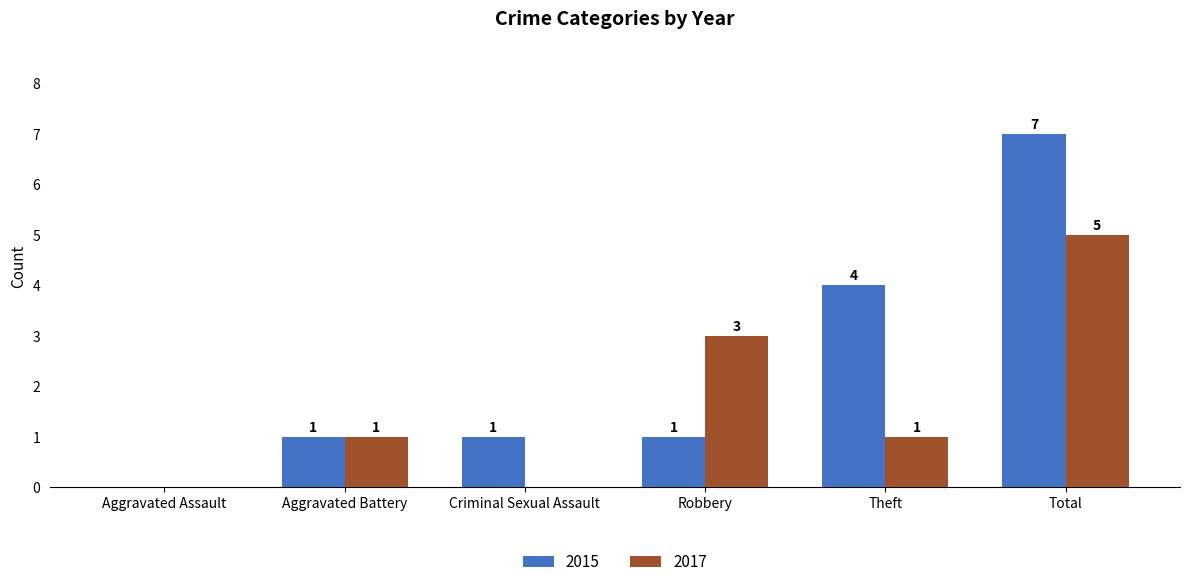

Reading left to right, extract all data points from this chart.

2015: Aggravated Assault=0	Aggravated Battery=1	Criminal Sexual Assault=1	Robbery=1	Theft=4	Total=7
2017: Aggravated Assault=0	Aggravated Battery=1	Criminal Sexual Assault=0	Robbery=3	Theft=1	Total=5